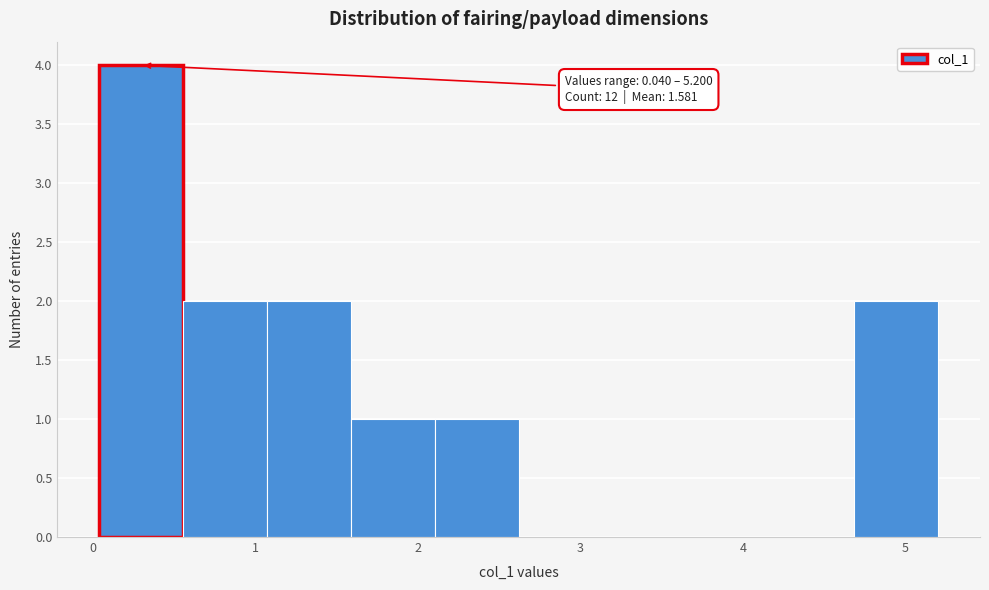

Which range on the x-axis has the tallest bar?

0.0 to 0.6